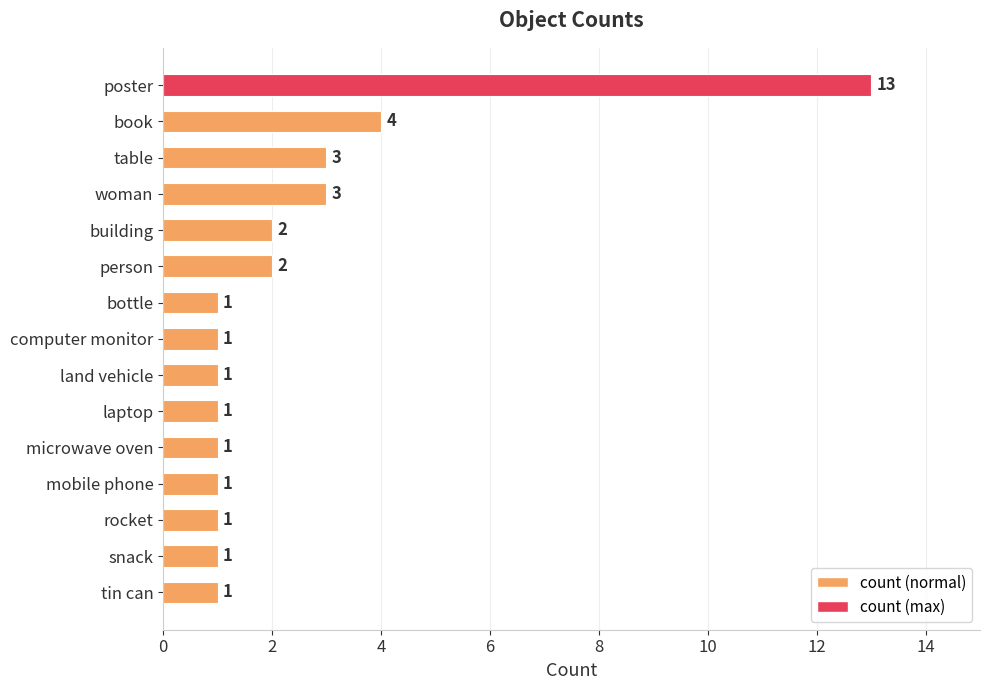

What position from the top is building?

5